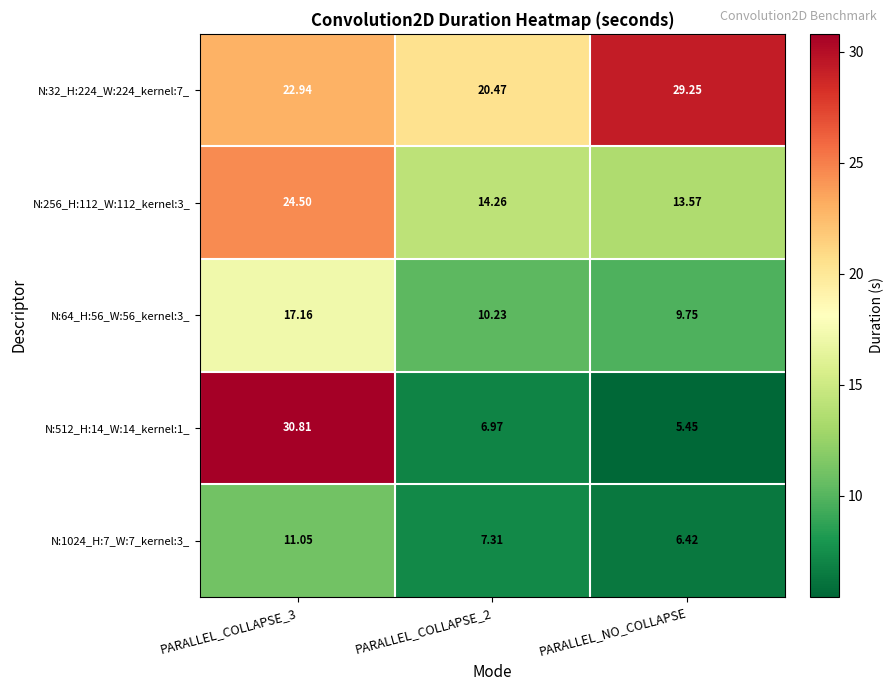

At which category does the chart reach its minimum across all series?

PARALLEL_NO_COLLAPSE